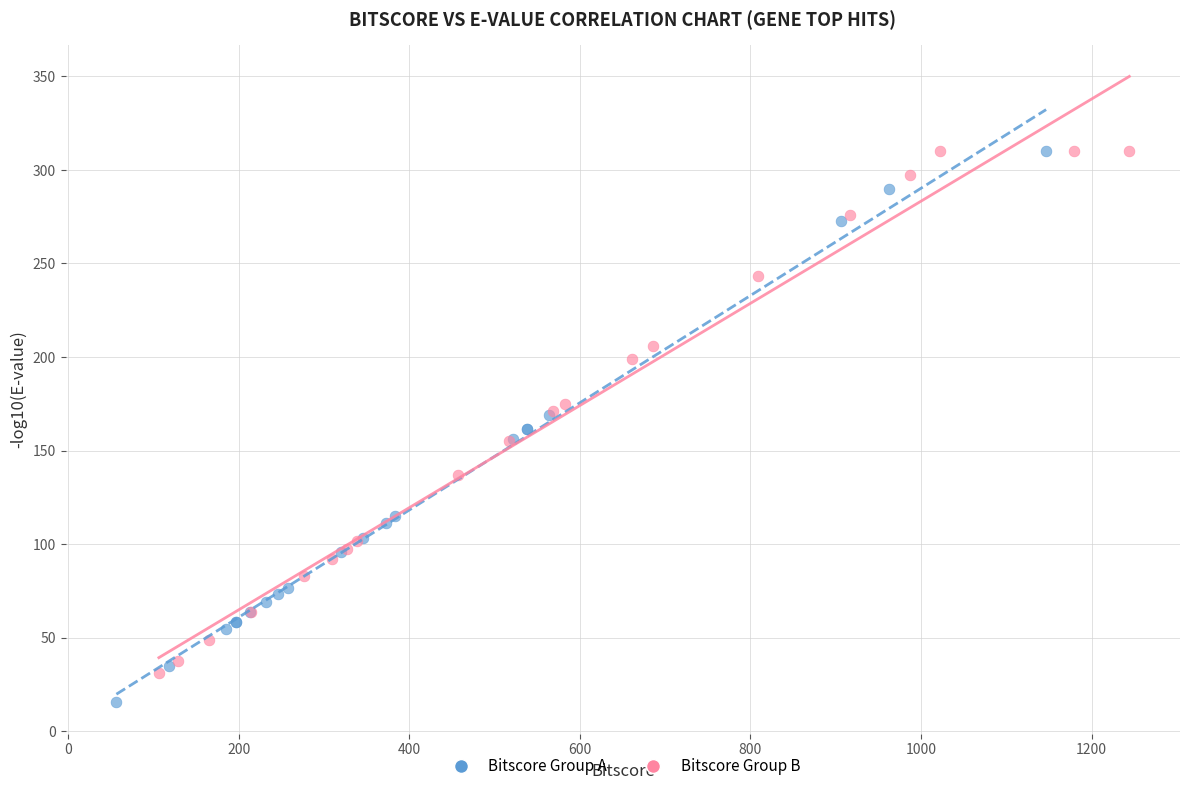

What are all the series names shown in the legend?

Bitscore Group A, Bitscore Group B